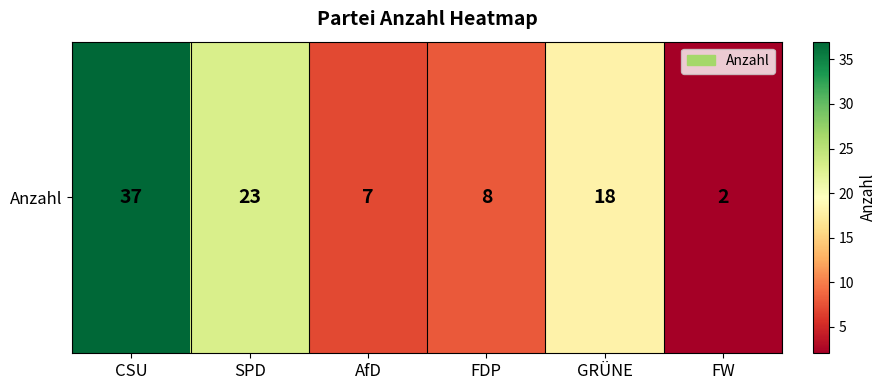

True or false: the data shows 4 at AfD.

False